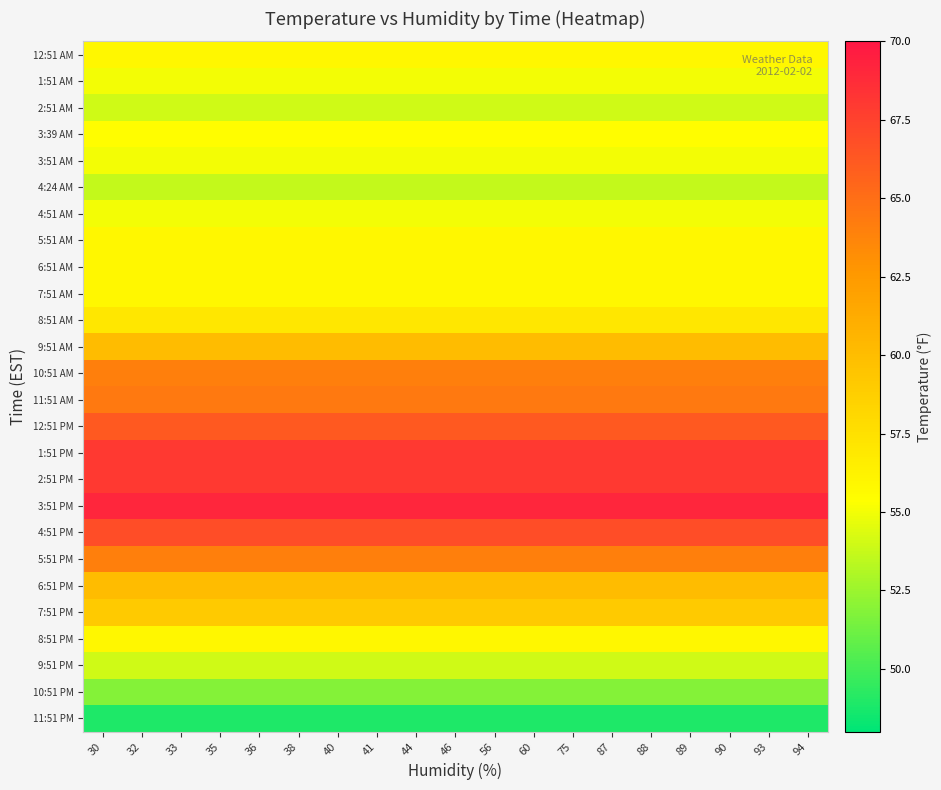

What is the total value across all series at 40?

1529.0